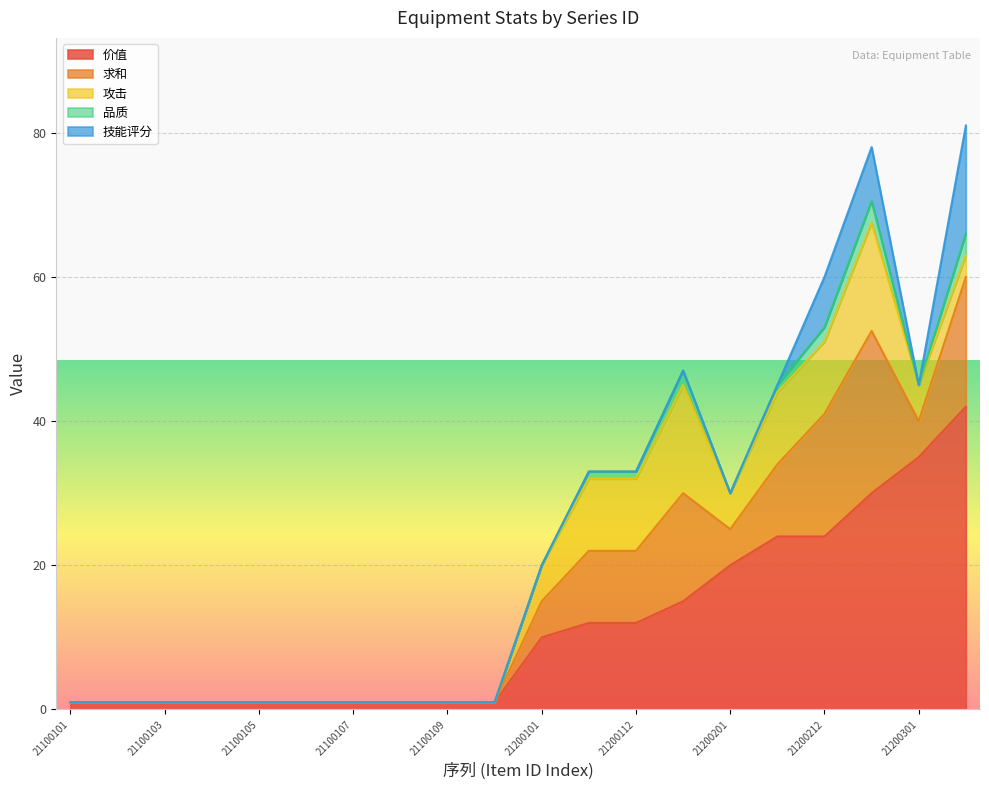

How many lines are shown in the chart?

5